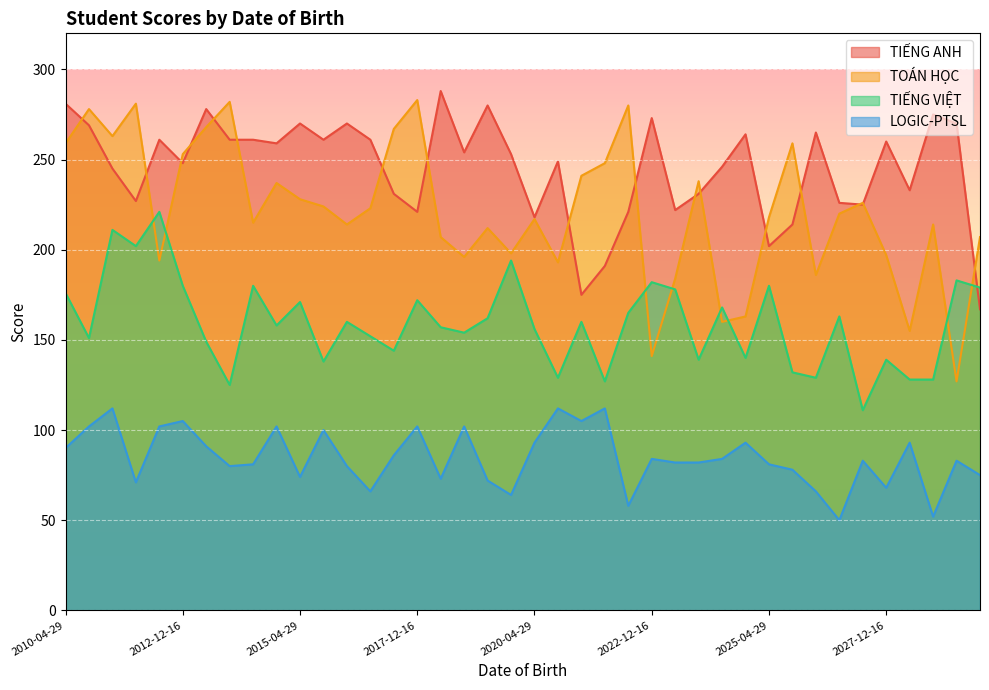

What is the value of the TIẾNG ANH point at the 18th from the left?

254